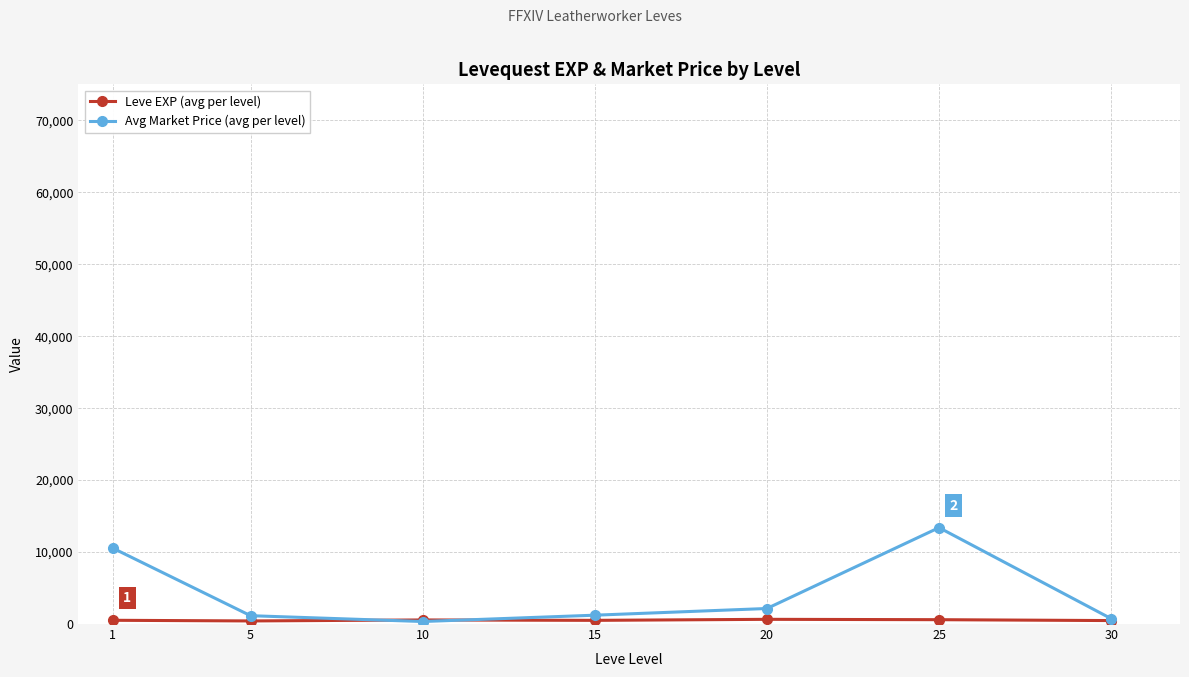

What value does the Avg Market Price (avg per level) series have at 5?

1158.0